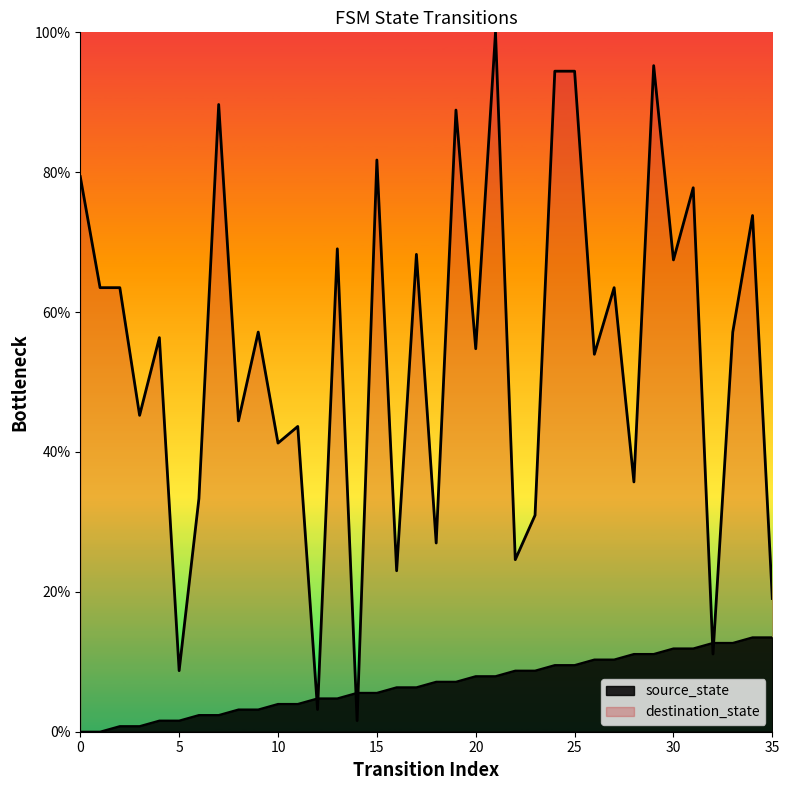

Does the chart display data point markers on the line(s)?

No